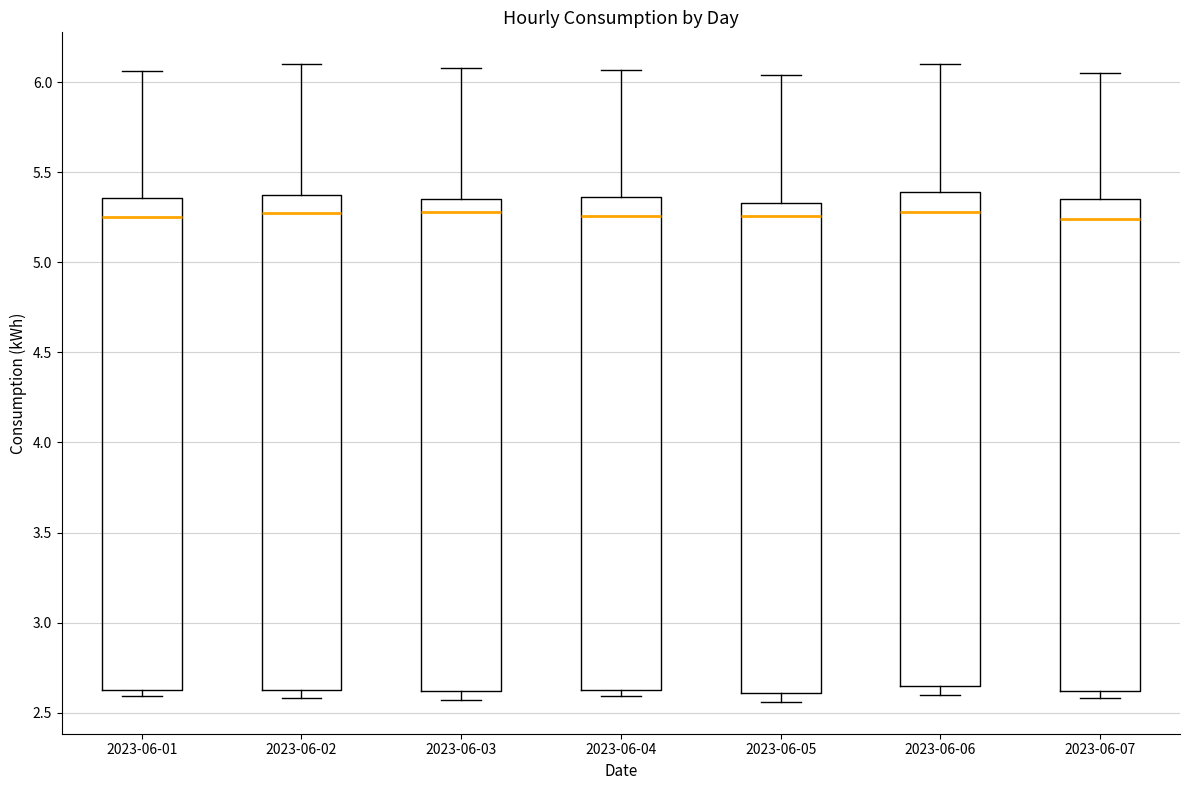

Reading left to right, transcribe this box plot: for each box, give where its median line is, the range the box spans, and where its two whiskers end, as read against the y-axis. The values are not printed on the chart, so give them approximately, as read against the axis.

2023-06-01: median 5.25, box 2.65 to 5.35, whiskers 2.60 to 6.05
2023-06-02: median 5.30, box 2.65 to 5.35, whiskers 2.60 to 6.10
2023-06-03: median 5.30, box 2.60 to 5.35, whiskers 2.55 to 6.10
2023-06-04: median 5.25, box 2.65 to 5.35, whiskers 2.60 to 6.05
2023-06-05: median 5.25, box 2.60 to 5.35, whiskers 2.55 to 6.05
2023-06-06: median 5.30, box 2.65 to 5.40, whiskers 2.60 to 6.10
2023-06-07: median 5.25, box 2.60 to 5.35, whiskers 2.60 (just below the box's lower edge) to 6.05